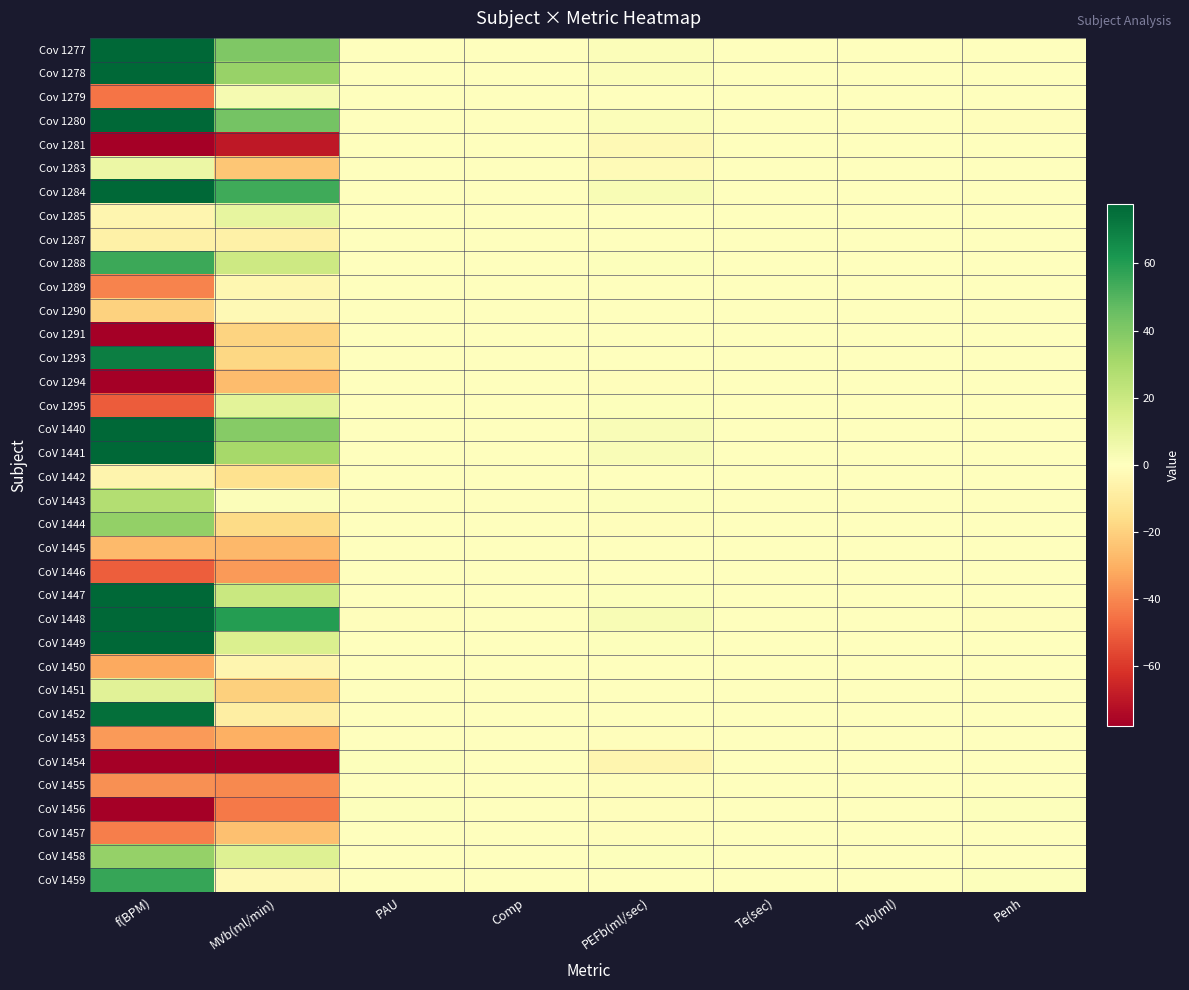

Reading right to left, extract all data points from this chart.

Cov 1277: Penh=-0.4	TVb(ml)=-0.2	Te(sec)=-0.1	PEFb(ml/sec)=1.5	Comp=0.3	PAU=-0.3	MVb(ml/min)=40.3	f(BPM)=181.8
Cov 1278: Penh=-0.0	TVb(ml)=0.0	Te(sec)=-0.1	PEFb(ml/sec)=1.8	Comp=0.3	PAU=-0.1	MVb(ml/min)=34.5	f(BPM)=101.4
Cov 1279: Penh=0.5	TVb(ml)=0.1	Te(sec)=0.1	PEFb(ml/sec)=0.6	Comp=0.1	PAU=0.3	MVb(ml/min)=3.9	f(BPM)=-44.5
Cov 1280: Penh=-0.7	TVb(ml)=-0.1	Te(sec)=-0.1	PEFb(ml/sec)=1.5	Comp=0.2	PAU=-0.6	MVb(ml/min)=43.0	f(BPM)=104.2
Cov 1281: Penh=0.2	TVb(ml)=-0.0	Te(sec)=0.1	PEFb(ml/sec)=-2.8	Comp=0.2	PAU=0.2	MVb(ml/min)=-69.6	f(BPM)=-121.2
Cov 1283: Penh=-0.4	TVb(ml)=-0.1	Te(sec)=-0.0	PEFb(ml/sec)=-2.1	Comp=0.4	PAU=-0.3	MVb(ml/min)=-23.6	f(BPM)=7.8
Cov 1284: Penh=-0.1	TVb(ml)=0.1	Te(sec)=-0.0	PEFb(ml/sec)=2.5	Comp=0.1	PAU=-0.2	MVb(ml/min)=54.0	f(BPM)=85.2
Cov 1285: Penh=-0.2	TVb(ml)=0.1	Te(sec)=0.0	PEFb(ml/sec)=0.4	Comp=0.1	PAU=-0.2	MVb(ml/min)=9.6	f(BPM)=-4.8
Cov 1287: Penh=0.1	TVb(ml)=-0.1	Te(sec)=0.0	PEFb(ml/sec)=0.3	Comp=0.1	PAU=0.1	MVb(ml/min)=-7.2	f(BPM)=-7.0
Cov 1288: Penh=-0.2	TVb(ml)=-0.1	Te(sec)=-0.1	PEFb(ml/sec)=0.9	Comp=0.2	PAU=-0.2	MVb(ml/min)=19.1	f(BPM)=55.1
Cov 1289: Penh=0.0	TVb(ml)=0.1	Te(sec)=0.0	PEFb(ml/sec)=0.0	Comp=0.1	PAU=0.0	MVb(ml/min)=-4.0	f(BPM)=-40.7
Cov 1290: Penh=0.1	TVb(ml)=-0.0	Te(sec)=0.0	PEFb(ml/sec)=0.3	Comp=0.0	PAU=0.0	MVb(ml/min)=-2.7	f(BPM)=-19.6
Cov 1291: Penh=0.2	TVb(ml)=0.2	Te(sec)=0.1	PEFb(ml/sec)=-0.3	Comp=0.2	PAU=0.3	MVb(ml/min)=-18.9	f(BPM)=-141.2
Cov 1293: Penh=0.3	TVb(ml)=-0.3	Te(sec)=-0.1	PEFb(ml/sec)=-0.6	Comp=0.1	PAU=0.2	MVb(ml/min)=-17.9	f(BPM)=70.3
Cov 1294: Penh=0.1	TVb(ml)=0.1	Te(sec)=0.1	PEFb(ml/sec)=-0.6	Comp=0.2	PAU=0.2	MVb(ml/min)=-26.6	f(BPM)=-80.3
Cov 1295: Penh=0.0	TVb(ml)=0.1	Te(sec)=0.0	PEFb(ml/sec)=1.0	Comp=0.3	PAU=0.1	MVb(ml/min)=11.2	f(BPM)=-50.9
CoV 1440: Penh=0.1	TVb(ml)=-0.0	Te(sec)=-0.1	PEFb(ml/sec)=2.2	Comp=-0.0	PAU=0.1	MVb(ml/min)=38.7	f(BPM)=149.7
CoV 1441: Penh=0.5	TVb(ml)=-0.0	Te(sec)=-0.0	PEFb(ml/sec)=2.1	Comp=0.1	PAU=0.5	MVb(ml/min)=30.5	f(BPM)=79.2
CoV 1442: Penh=0.0	TVb(ml)=-0.1	Te(sec)=0.0	PEFb(ml/sec)=-0.5	Comp=0.2	PAU=0.1	MVb(ml/min)=-14.4	f(BPM)=-5.2
CoV 1443: Penh=0.2	TVb(ml)=0.0	Te(sec)=0.0	PEFb(ml/sec)=0.8	Comp=0.2	PAU=0.2	MVb(ml/min)=1.7	f(BPM)=27.2
CoV 1444: Penh=0.1	TVb(ml)=-0.1	Te(sec)=0.0	PEFb(ml/sec)=-1.1	Comp=-0.1	PAU=0.1	MVb(ml/min)=-16.9	f(BPM)=35.5
CoV 1445: Penh=0.1	TVb(ml)=-0.0	Te(sec)=0.0	PEFb(ml/sec)=-0.6	Comp=-0.1	PAU=0.1	MVb(ml/min)=-27.6	f(BPM)=-26.8
CoV 1446: Penh=0.2	TVb(ml)=-0.0	Te(sec)=0.0	PEFb(ml/sec)=-0.5	Comp=-0.1	PAU=0.2	MVb(ml/min)=-35.4	f(BPM)=-50.3
CoV 1447: Penh=-0.3	TVb(ml)=-0.1	Te(sec)=-0.1	PEFb(ml/sec)=1.1	Comp=0.1	PAU=-0.3	MVb(ml/min)=20.3	f(BPM)=107.1
CoV 1448: Penh=-0.7	TVb(ml)=-0.2	Te(sec)=-0.2	PEFb(ml/sec)=2.4	Comp=0.0	PAU=-0.6	MVb(ml/min)=59.7	f(BPM)=194.9
CoV 1449: Penh=-0.2	TVb(ml)=-0.2	Te(sec)=-0.1	PEFb(ml/sec)=1.1	Comp=-0.0	PAU=-0.2	MVb(ml/min)=14.5	f(BPM)=97.6
CoV 1450: Penh=0.0	TVb(ml)=0.0	Te(sec)=0.0	PEFb(ml/sec)=0.2	Comp=-0.3	PAU=0.0	MVb(ml/min)=-4.5	f(BPM)=-31.9
CoV 1451: Penh=0.2	TVb(ml)=-0.1	Te(sec)=0.0	PEFb(ml/sec)=-0.5	Comp=-0.2	PAU=0.1	MVb(ml/min)=-20.2	f(BPM)=11.6
CoV 1452: Penh=-0.1	TVb(ml)=-0.1	Te(sec)=-0.0	PEFb(ml/sec)=-0.0	Comp=-0.1	PAU=-0.1	MVb(ml/min)=-8.3	f(BPM)=74.6
CoV 1453: Penh=0.0	TVb(ml)=-0.1	Te(sec)=0.0	PEFb(ml/sec)=-1.1	Comp=-0.1	PAU=0.1	MVb(ml/min)=-30.3	f(BPM)=-35.2
CoV 1454: Penh=0.6	TVb(ml)=0.2	Te(sec)=0.3	PEFb(ml/sec)=-4.6	Comp=-0.4	PAU=0.7	MVb(ml/min)=-106.1	f(BPM)=-291.2
CoV 1455: Penh=0.2	TVb(ml)=-0.1	Te(sec)=0.0	PEFb(ml/sec)=-1.2	Comp=0.0	PAU=0.2	MVb(ml/min)=-39.7	f(BPM)=-37.8
CoV 1456: Penh=0.9	TVb(ml)=0.2	Te(sec)=0.2	PEFb(ml/sec)=-1.2	Comp=-0.2	PAU=0.8	MVb(ml/min)=-43.6	f(BPM)=-163.4
CoV 1457: Penh=-0.1	TVb(ml)=0.0	Te(sec)=0.1	PEFb(ml/sec)=-1.0	Comp=-0.0	PAU=-0.1	MVb(ml/min)=-25.2	f(BPM)=-42.4
CoV 1458: Penh=-0.3	TVb(ml)=-0.2	Te(sec)=-0.1	PEFb(ml/sec)=0.9	Comp=-0.3	PAU=-0.3	MVb(ml/min)=12.9	f(BPM)=34.9
CoV 1459: Penh=0.9	TVb(ml)=-0.1	Te(sec)=-0.0	PEFb(ml/sec)=0.5	Comp=0.2	PAU=0.5	MVb(ml/min)=-2.5	f(BPM)=56.1